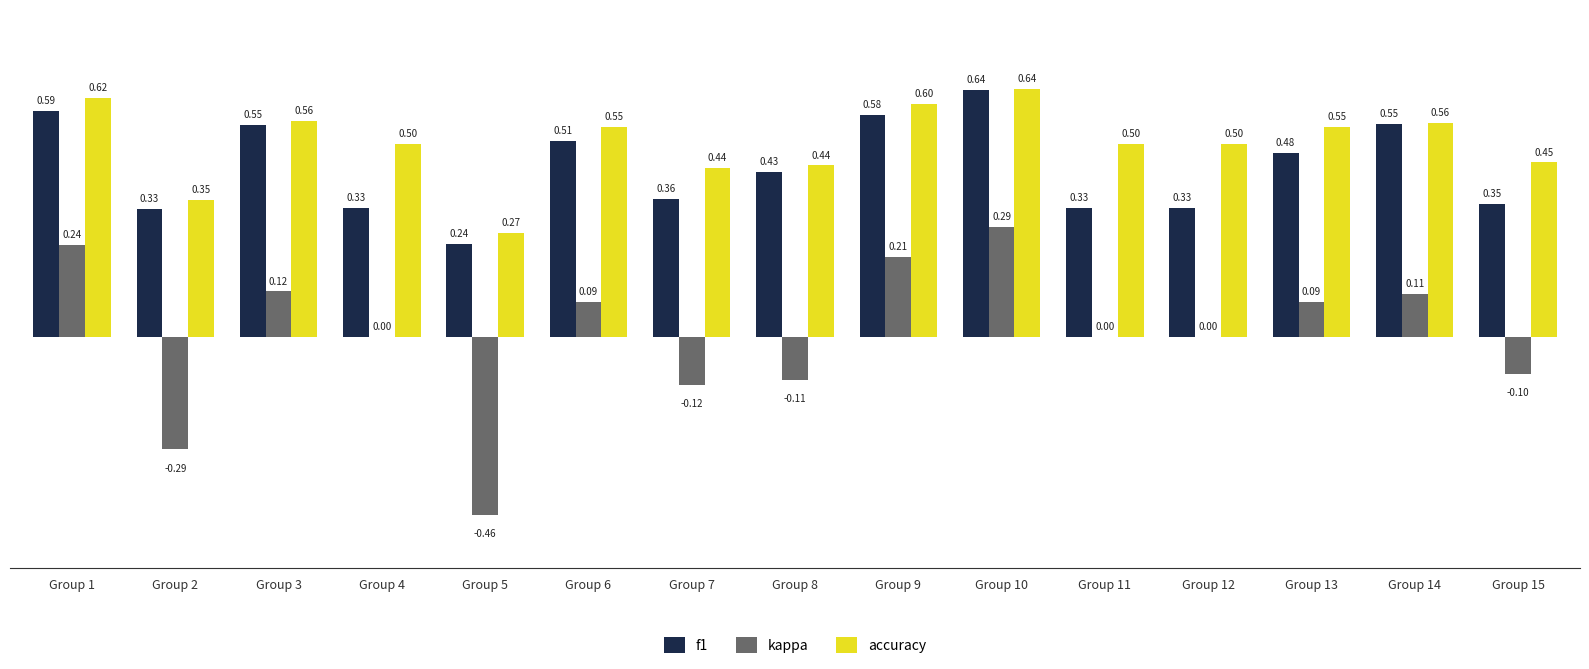

At which category is the sum across all series the highest?

Group 10